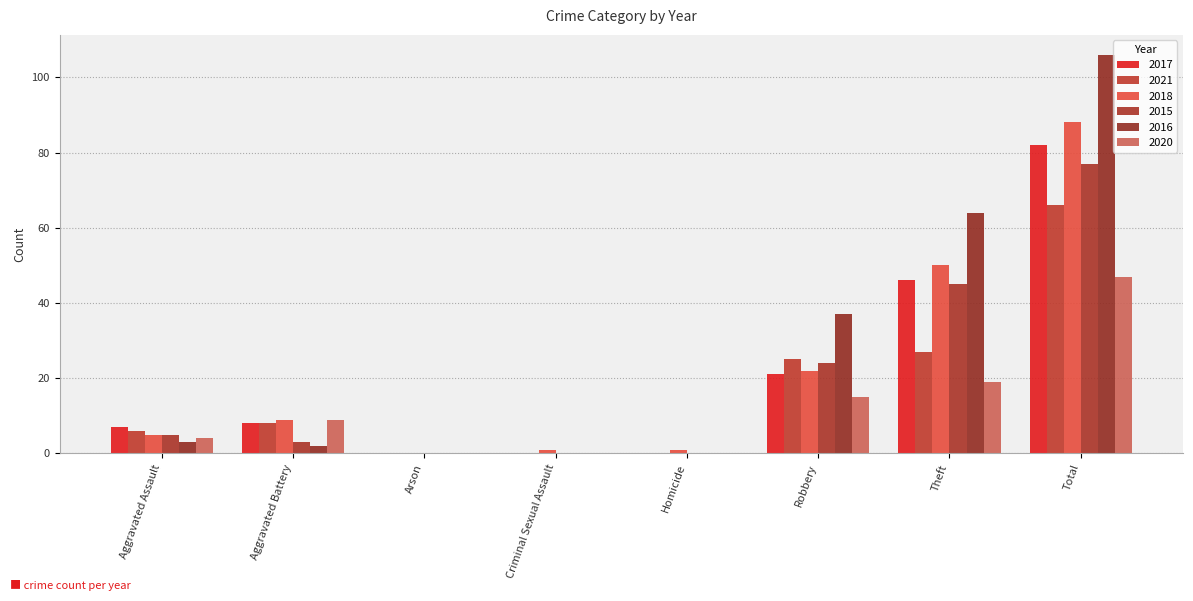

True or false: 2015 has a value of 0 at Arson.

True